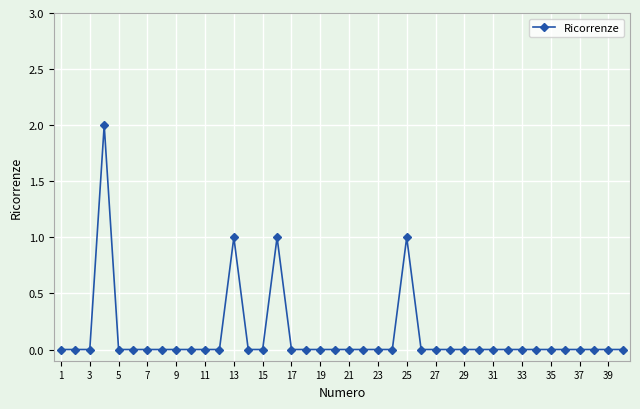

What is the sum of all values?

5